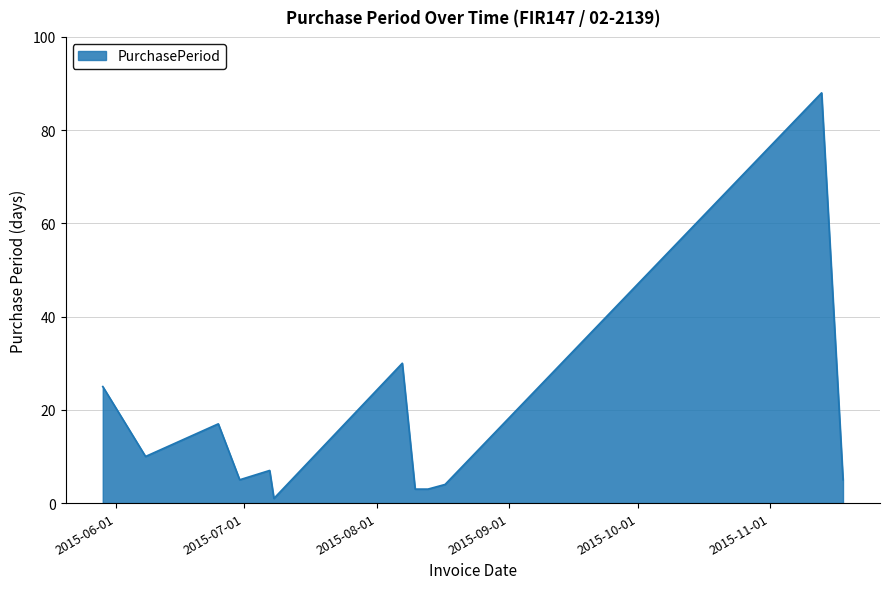

What is the difference between the maximum and minimum values?

87